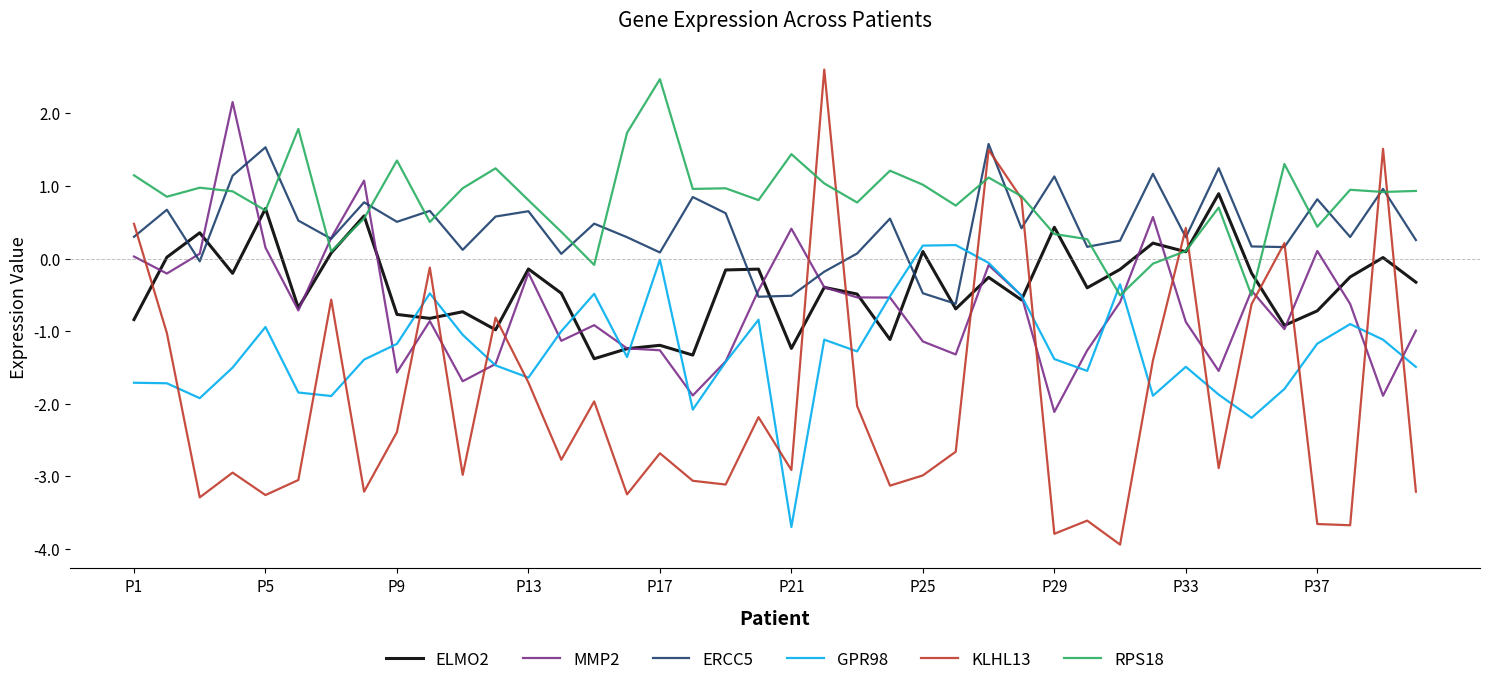

Which series has the largest range (max minus min)?

KLHL13